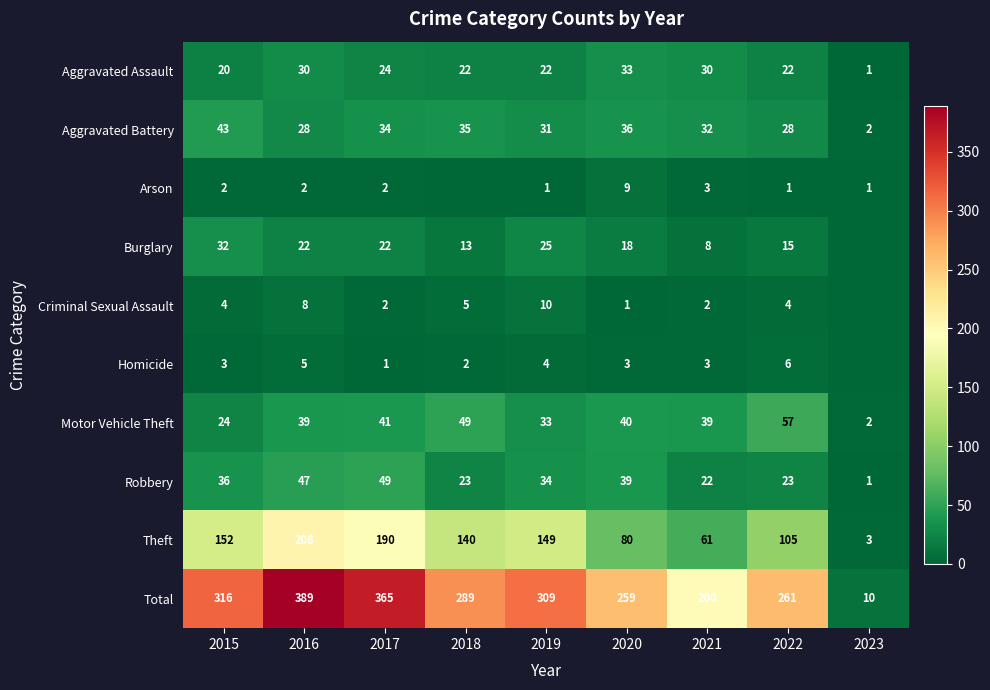

Is it true that Motor Vehicle Theft equals 57 at 2019?

False